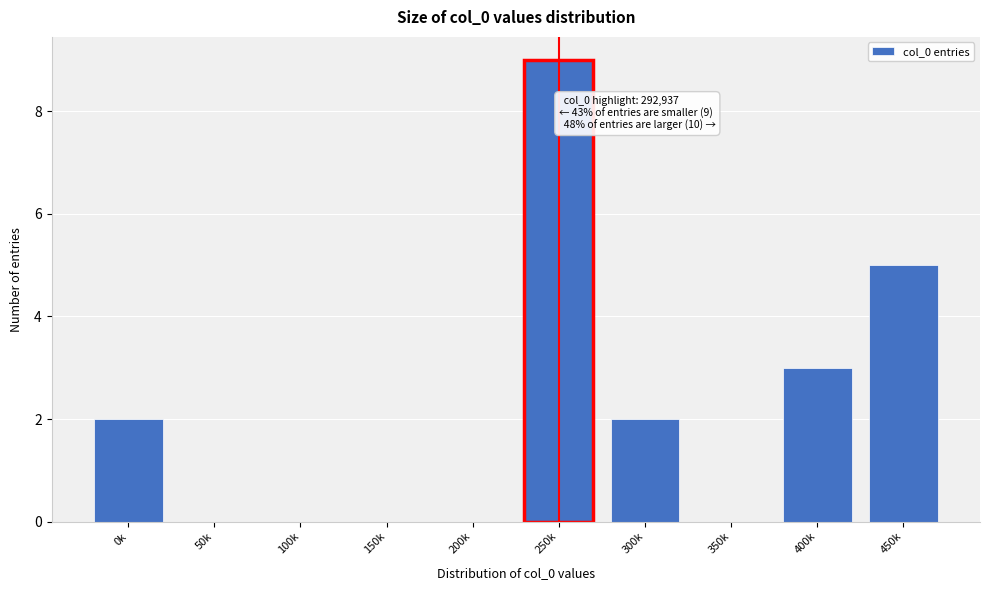

Reading left to right, transcribe all the data shown in this chart.

0k=2	50k=0	100k=0	150k=0	200k=0	250k=9	300k=2	350k=0	400k=3	450k=5